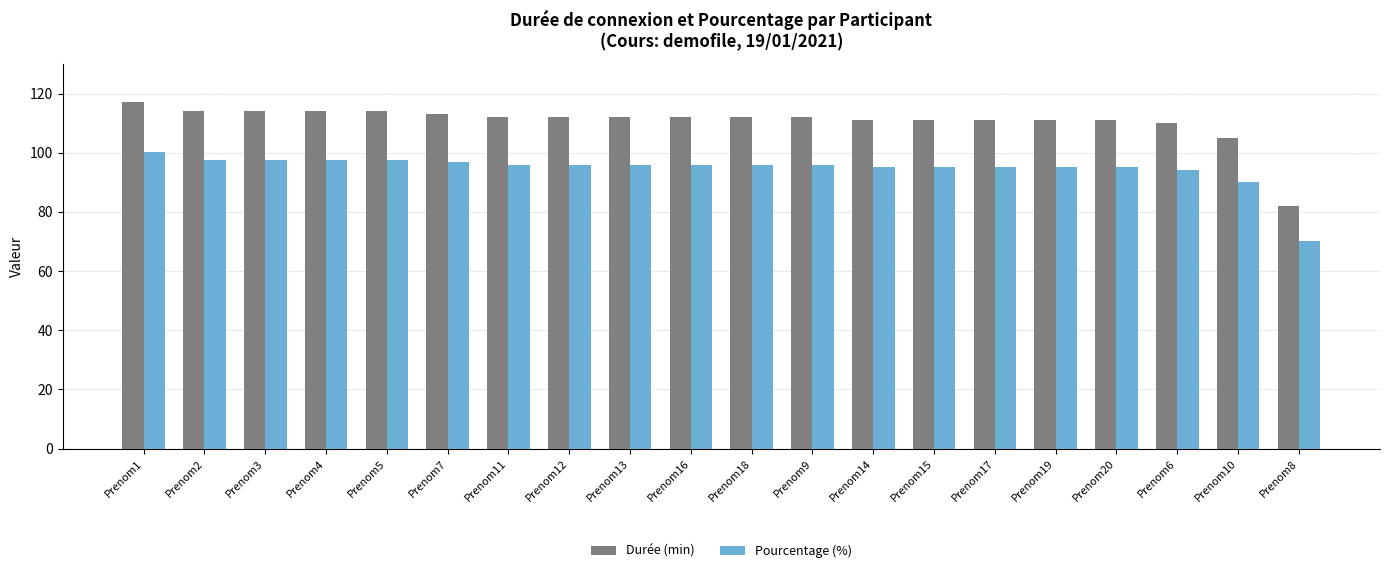

True or false: Durée (min) has a value of 112.0 at Prenom16.

True